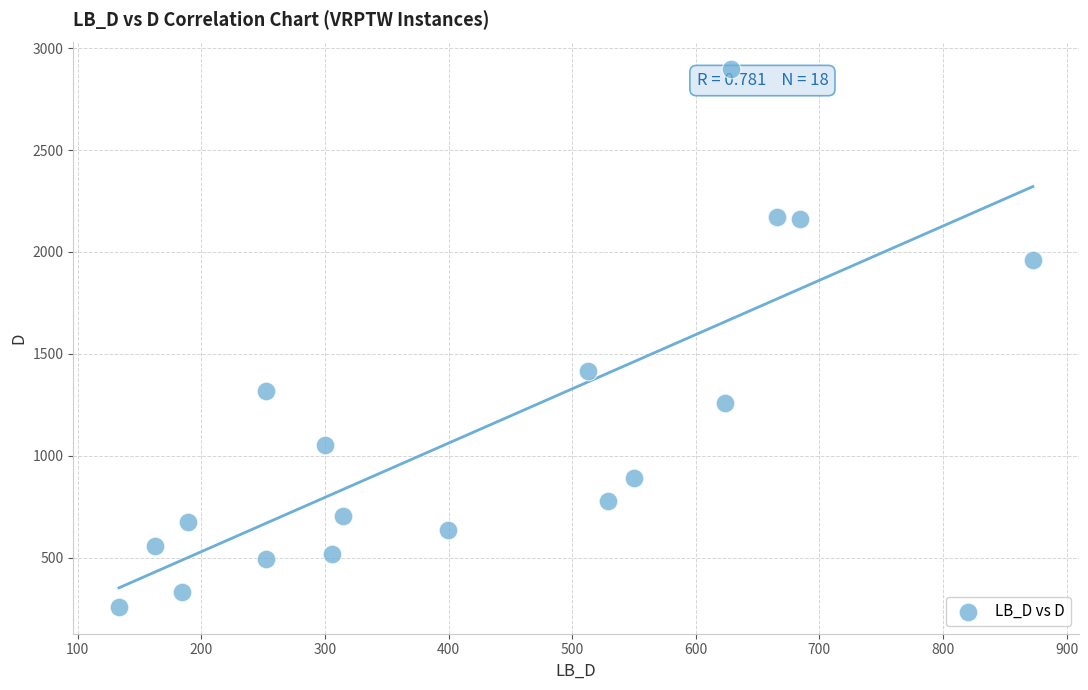

What is the range of Y values (max minus min)?

2638.2